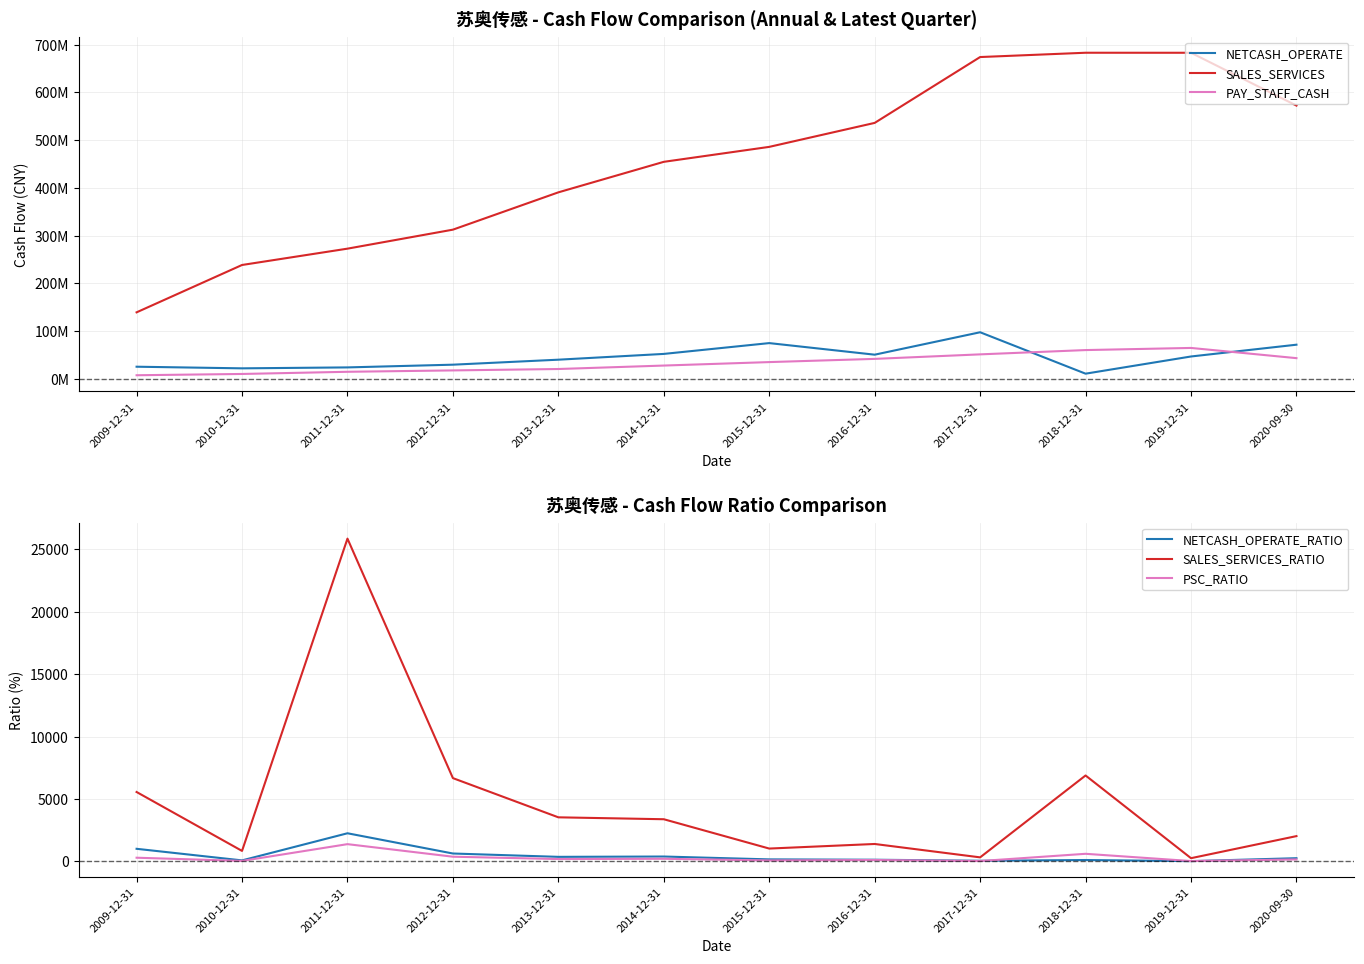

Is this an area chart (filled region under the line)?

No